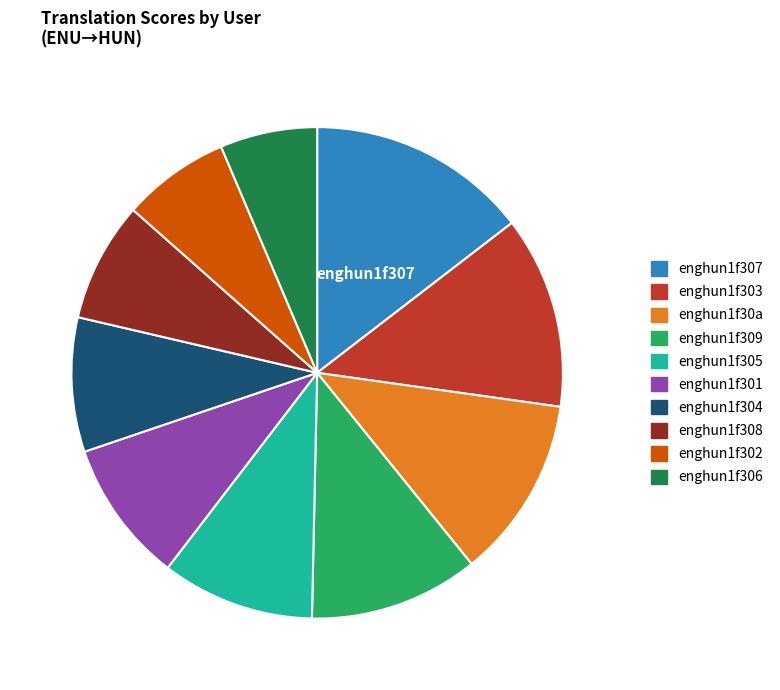

Between enghun1f302 and enghun1f304, which is larger?

enghun1f304